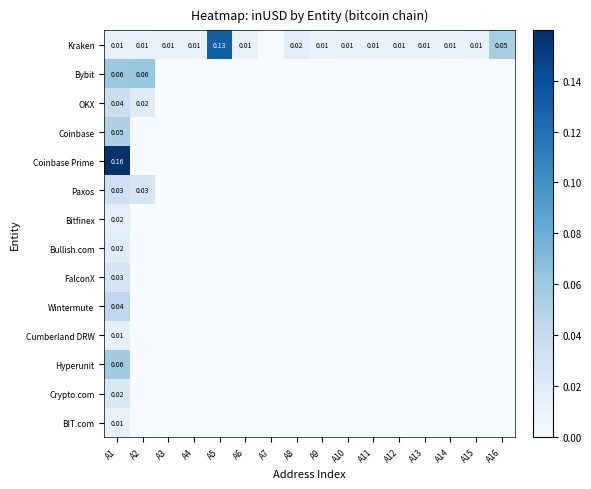

Which series changed the most between A6 and A12?

Kraken